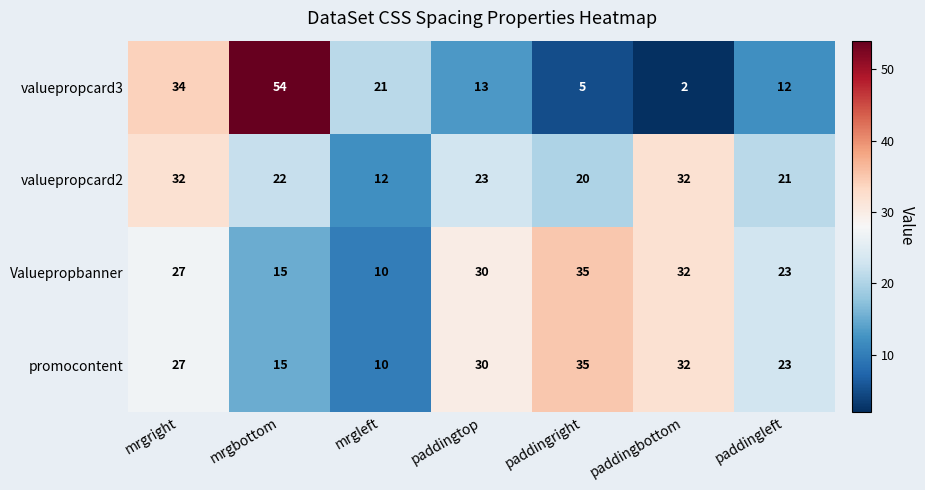

How many categories are shown in the chart?

7